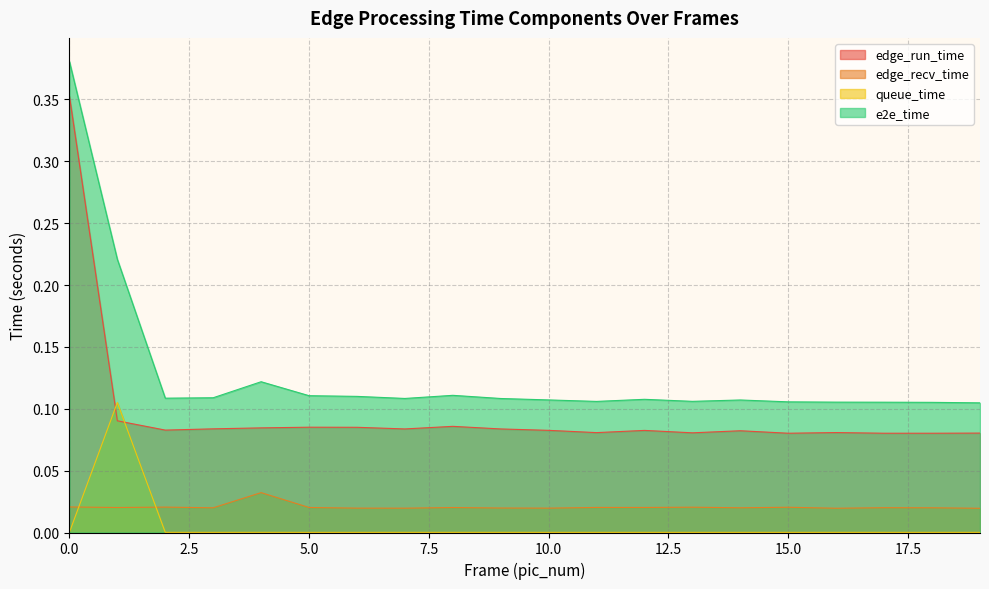

Which series has the largest total across all categories?

e2e_time